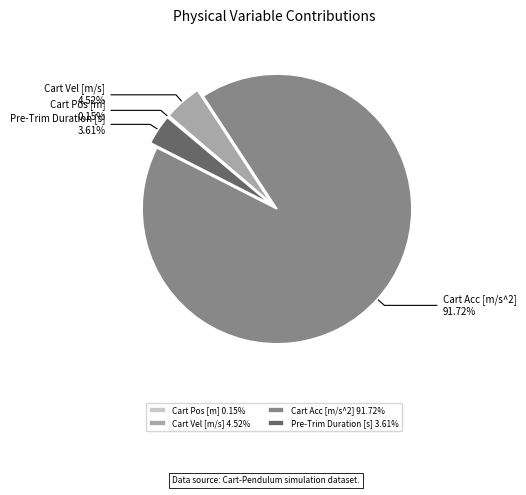

To the nearest percent, what is the combined percentage of Pre-Trim Duration [s] and Cart Vel [m/s]?

8%